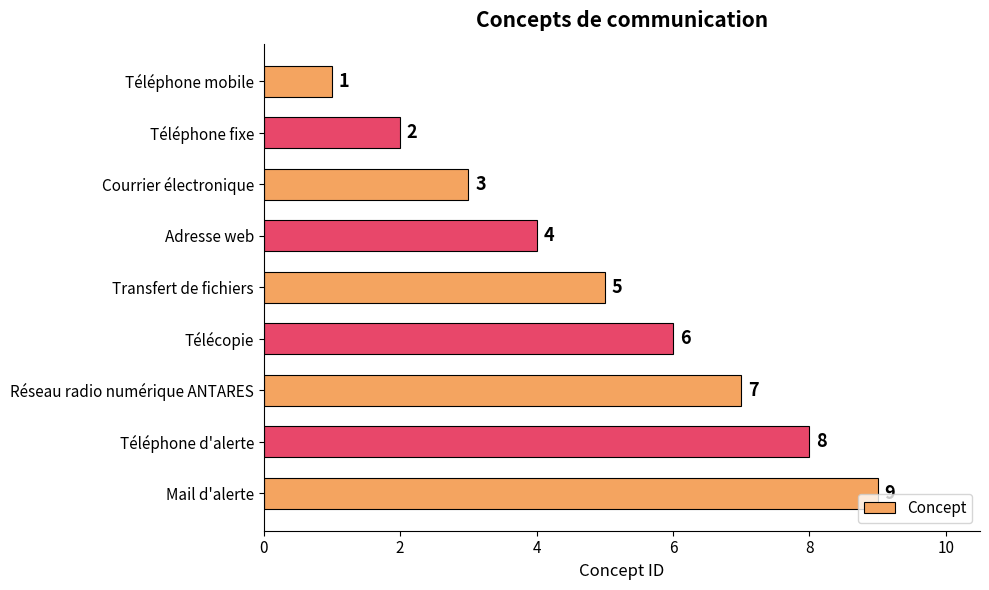

Count the number of categories in the chart.

9